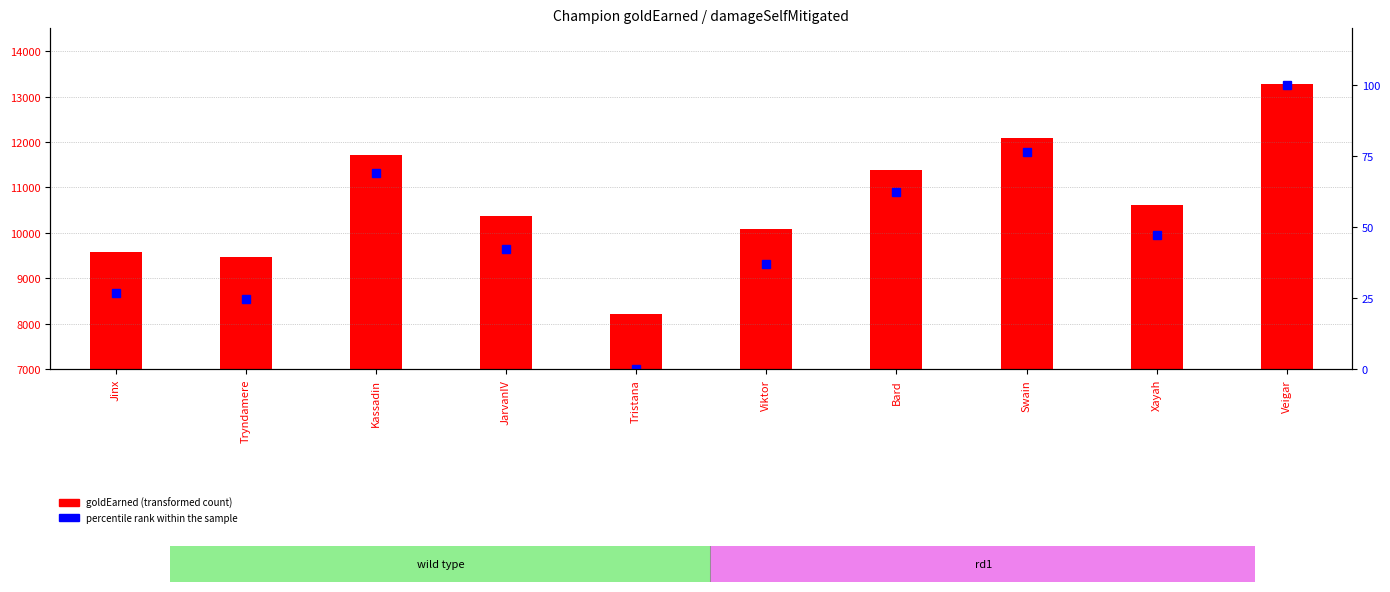

Which series has the largest total across all categories?

goldEarned